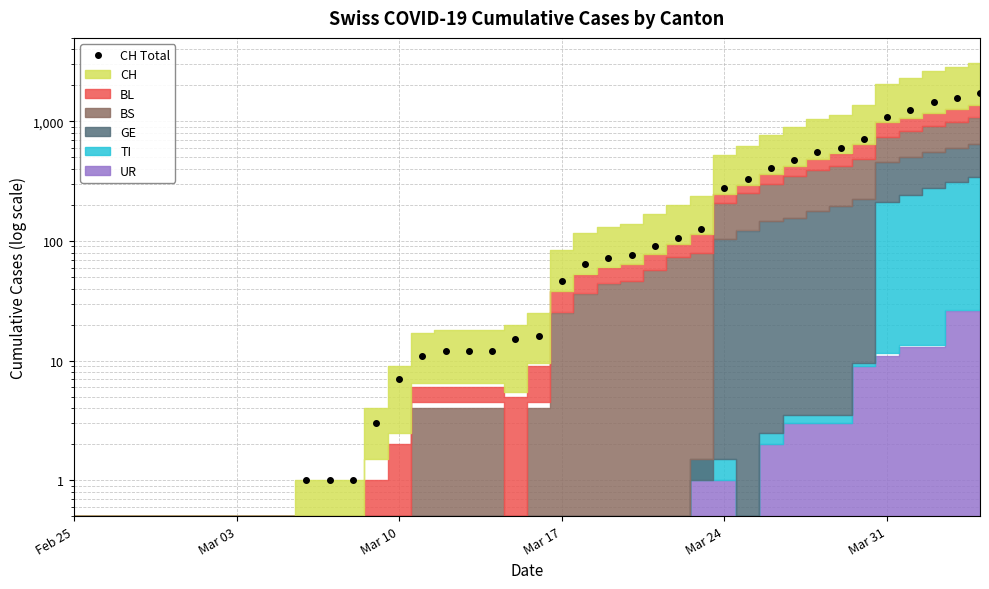

How many positive values are there?

30